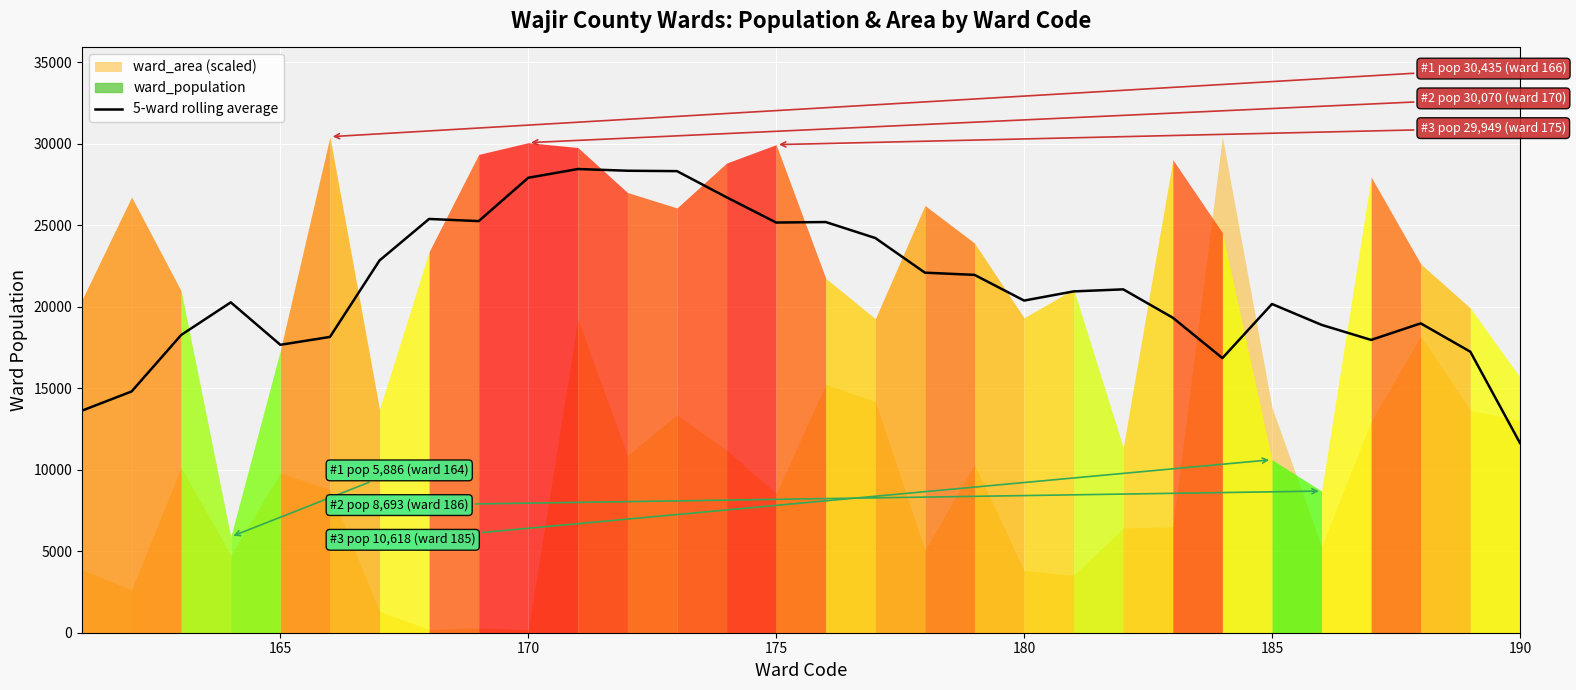

What is the minimum value for 5-ward rolling average?

11649.8